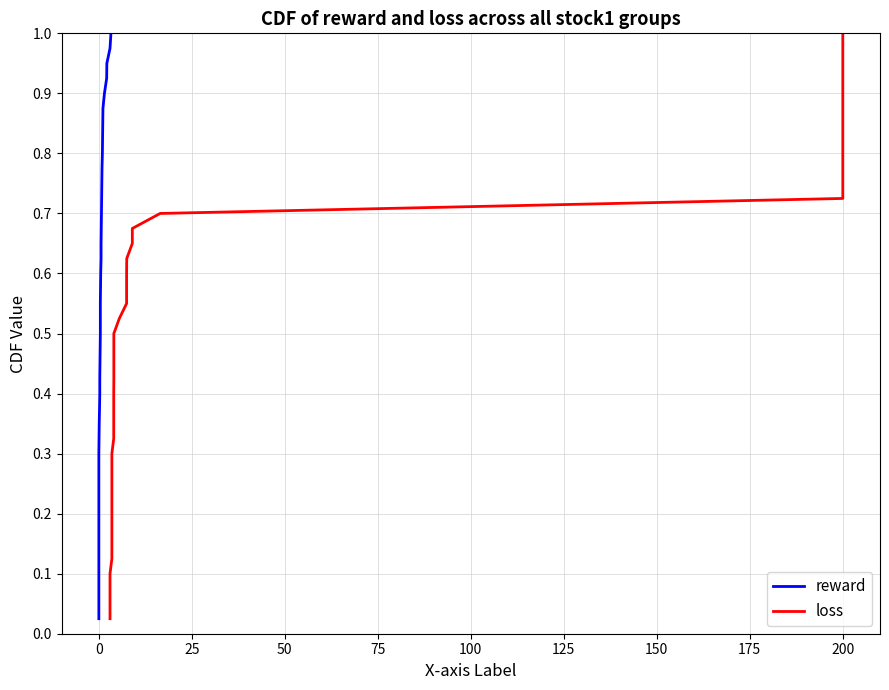

True or false: loss and reward cross at least once.

False